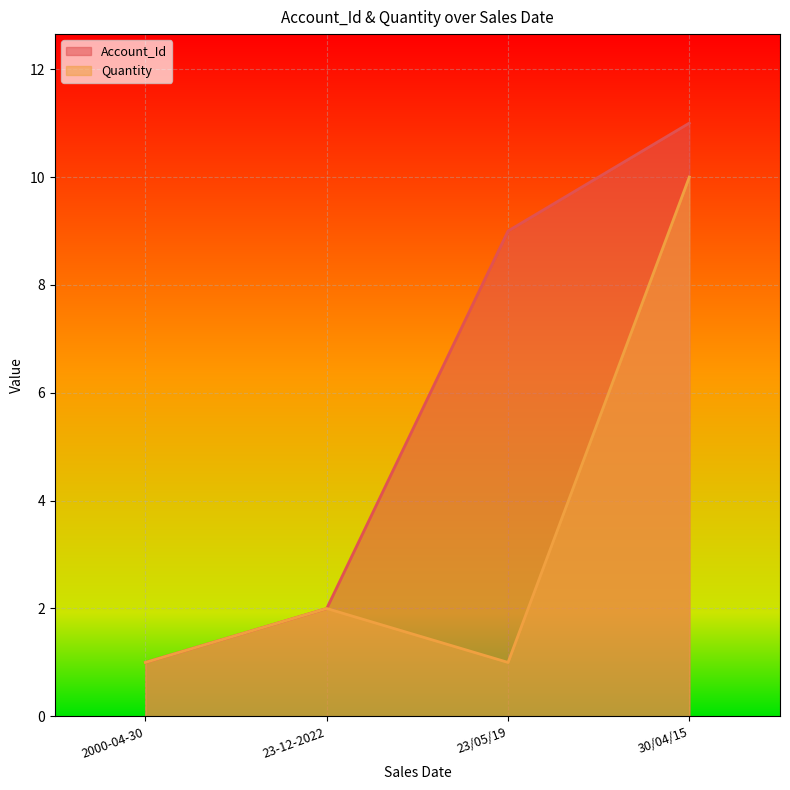

What is the lowest value of the Account_Id series?

1